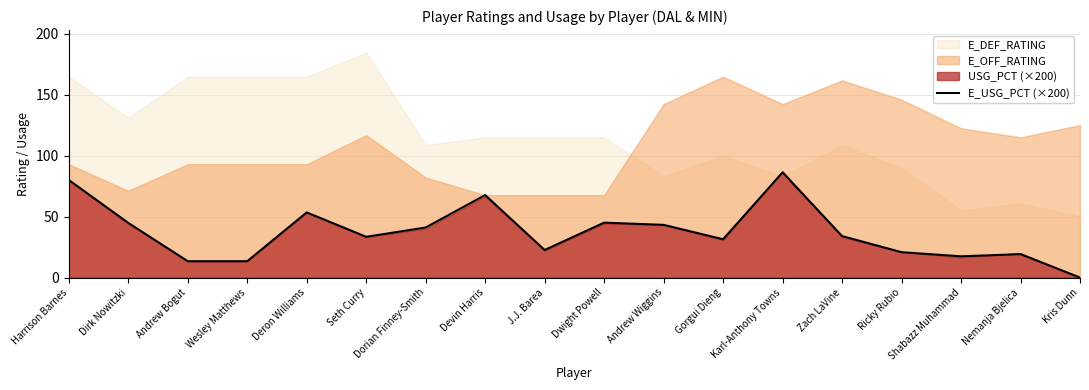

How many points are lower than both their immediate neighbors (excluding endpoints)?

4